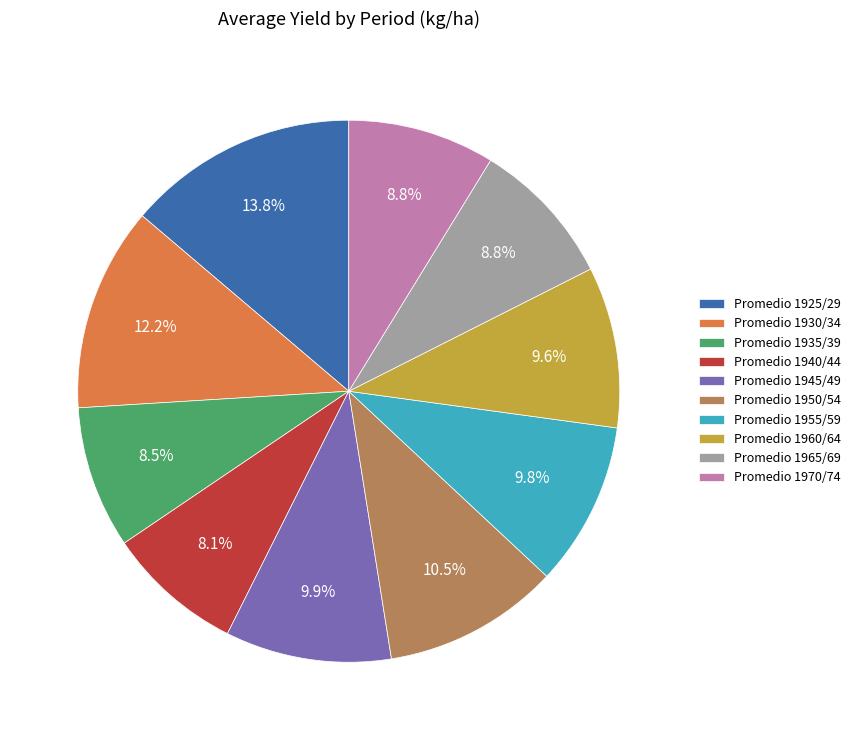

What portion of the pie excludes Promedio 1955/59?

90.2%